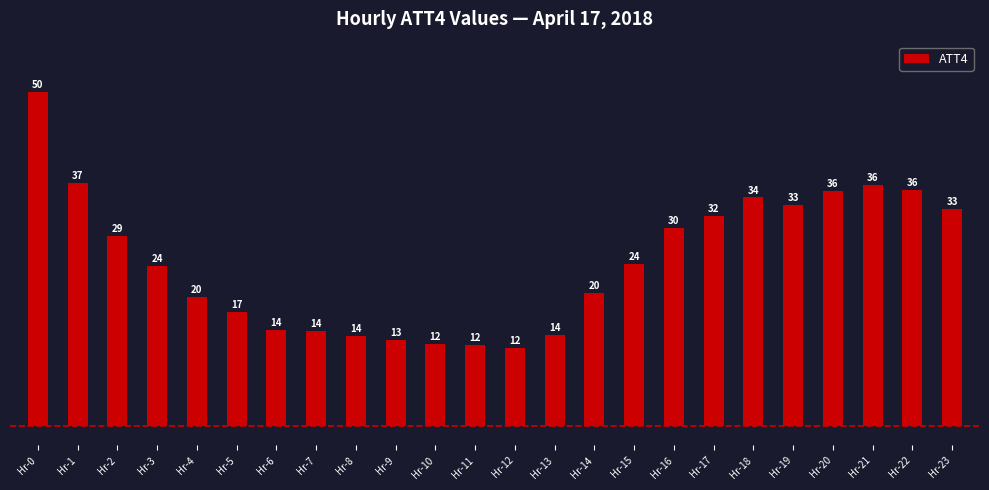

How many bars are there in total?

24